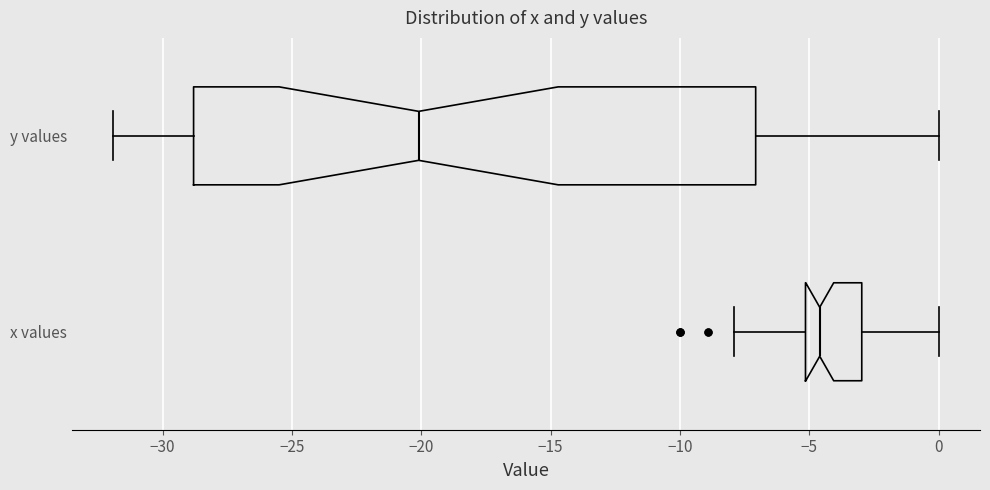

Which box's median line is the furthest to the left?

y values